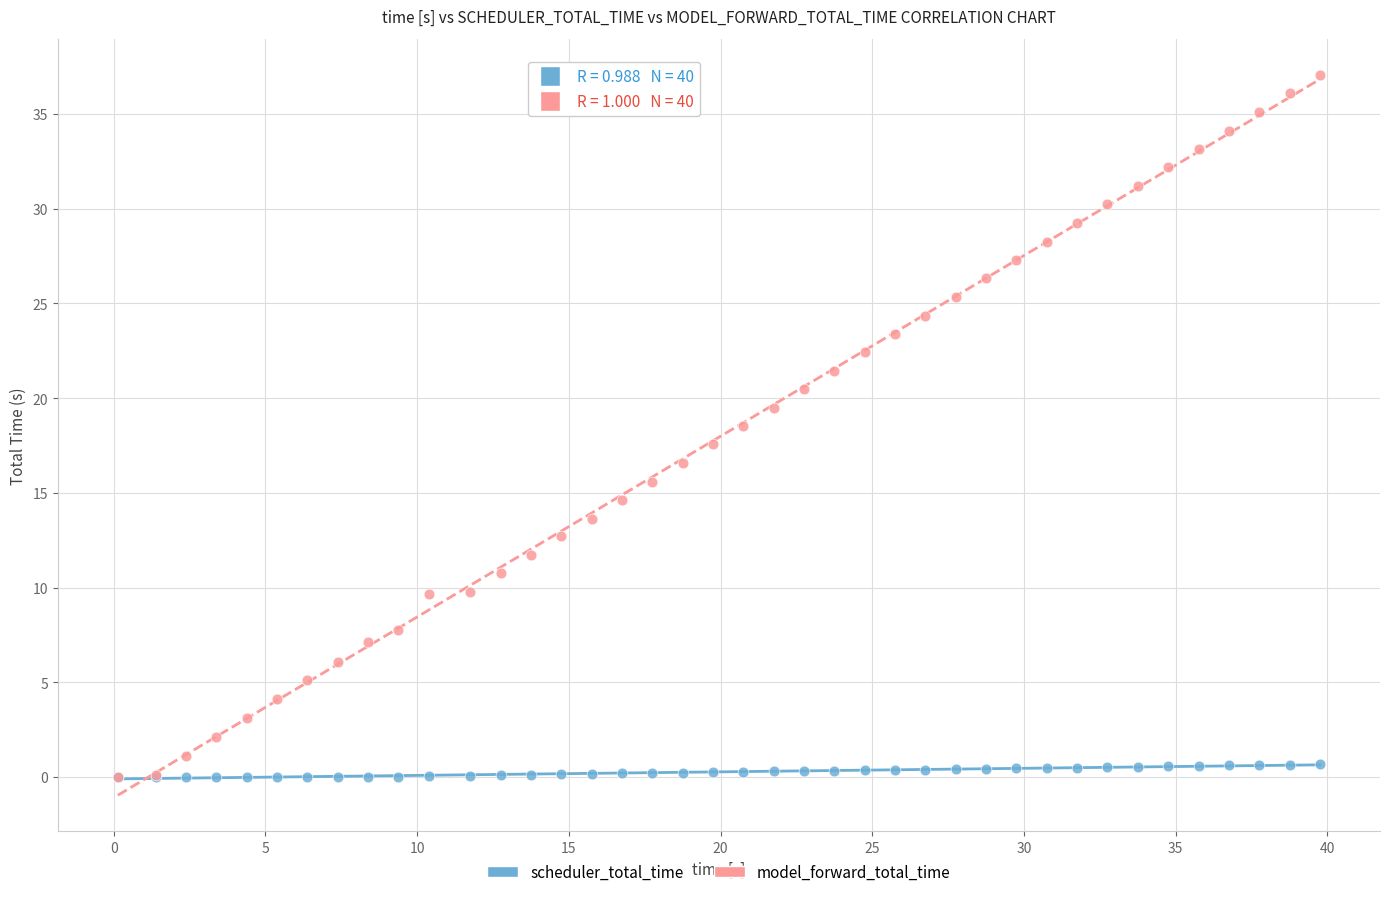

Which series contains the highest Y value?

model_forward_total_time